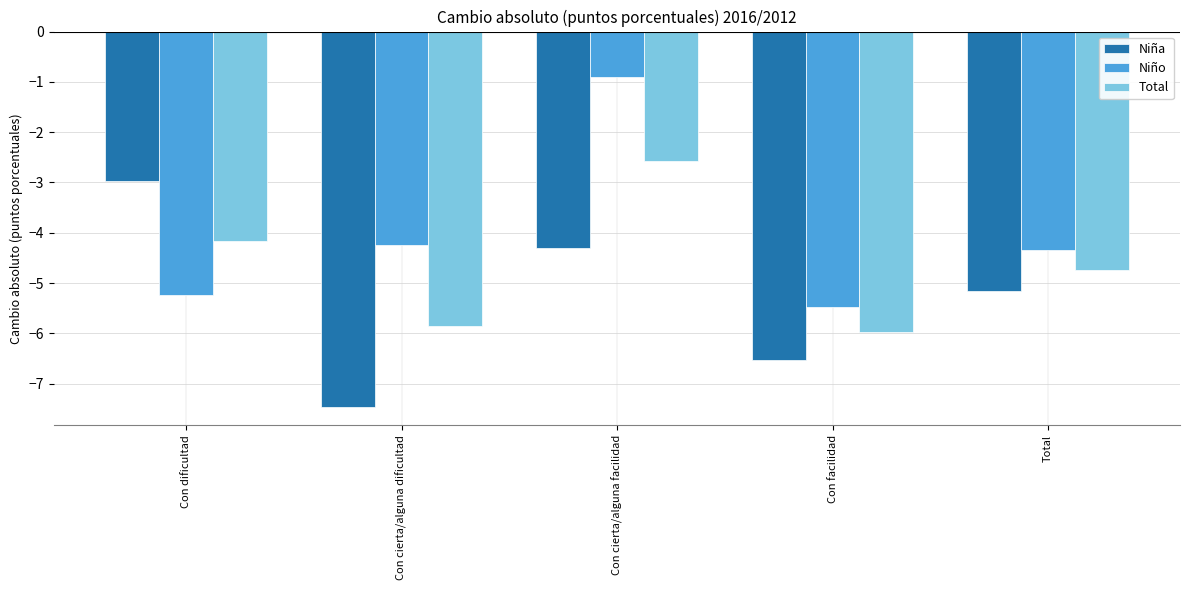

What is the sum of the Niño values at Con cierta/alguna facilidad and Con facilidad?

-6.4